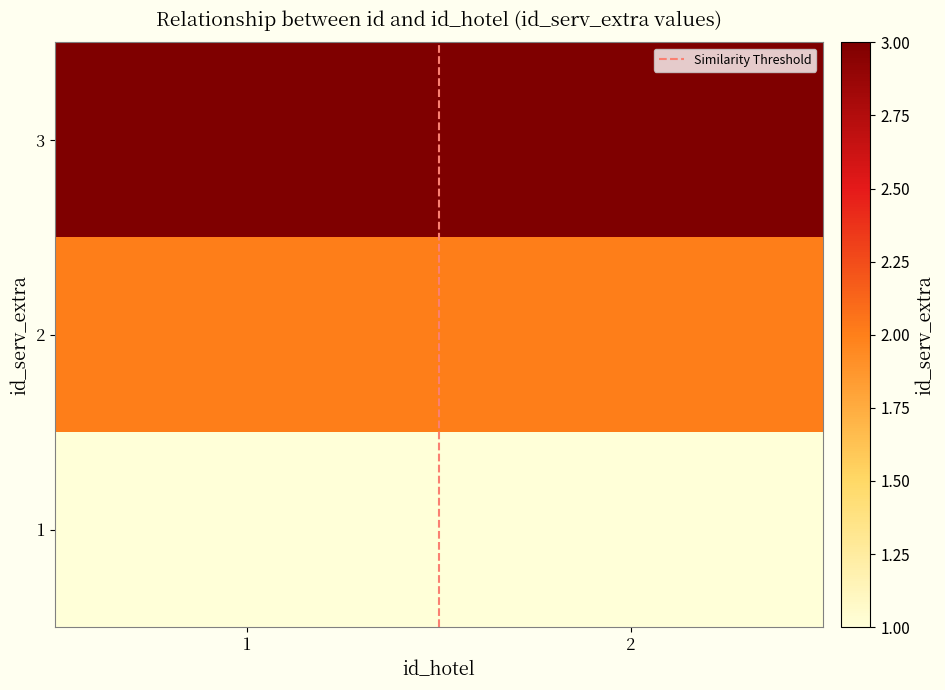

At how many categories does at least one series exceed 1?

2